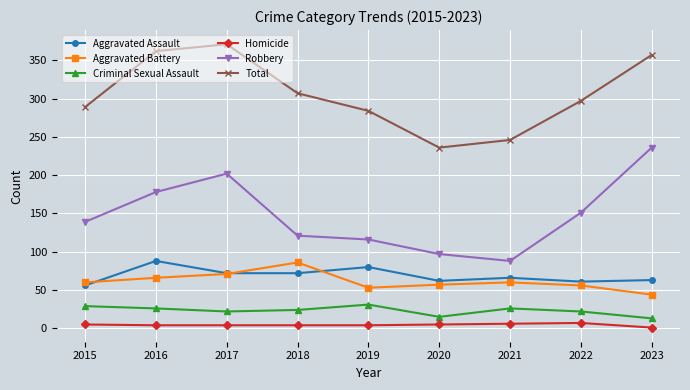

Which series changed the most between 2015 and 2017?

Total